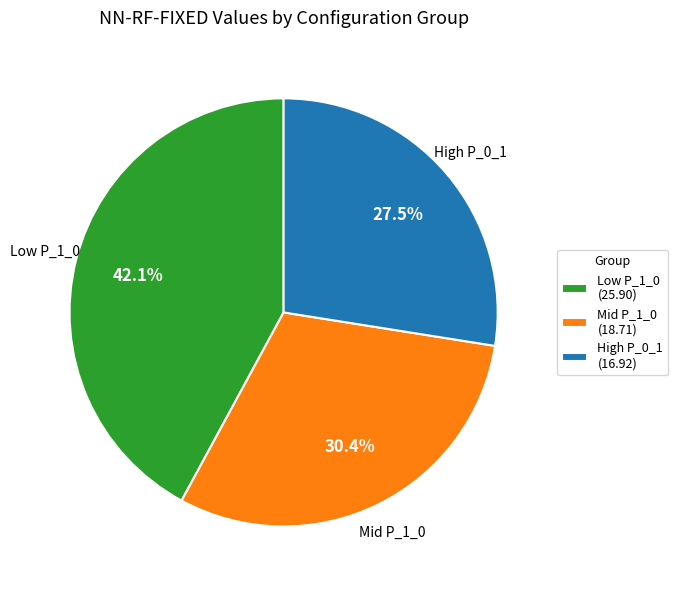

Rank the categories by value from lowest to highest.

High P_0_1 (16.92), Mid P_1_0 (18.71), Low P_1_0 (25.90)